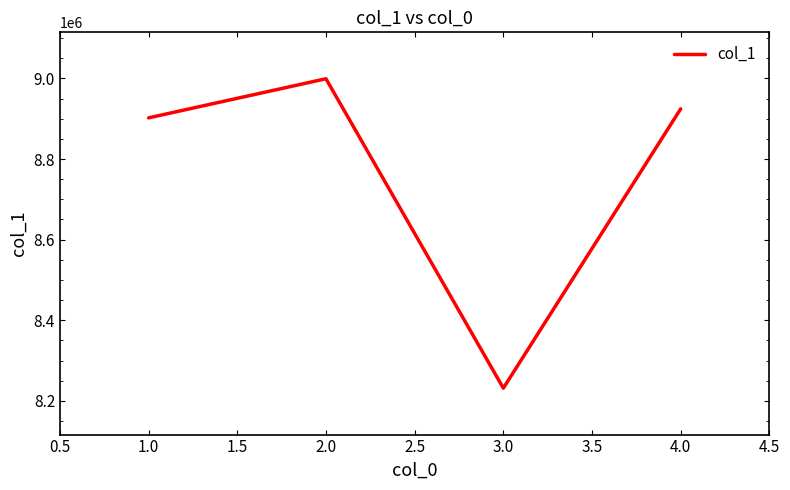

How many values are below 8924562?

2